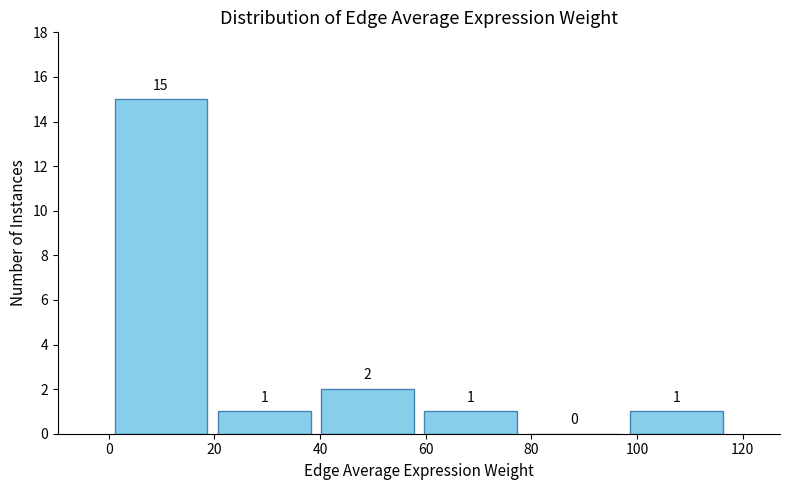

Reading left to right, transcribe this chart: for each bar, give the range it covers on the x-axis and its height. The bar edges are not printed on the chart, so give them approximately, as read against the axis.

0 to 20: 15
20 to 40: 1
40 to 58: 2
58 to 78: 1
78 to 98: 0
98 to 118: 1